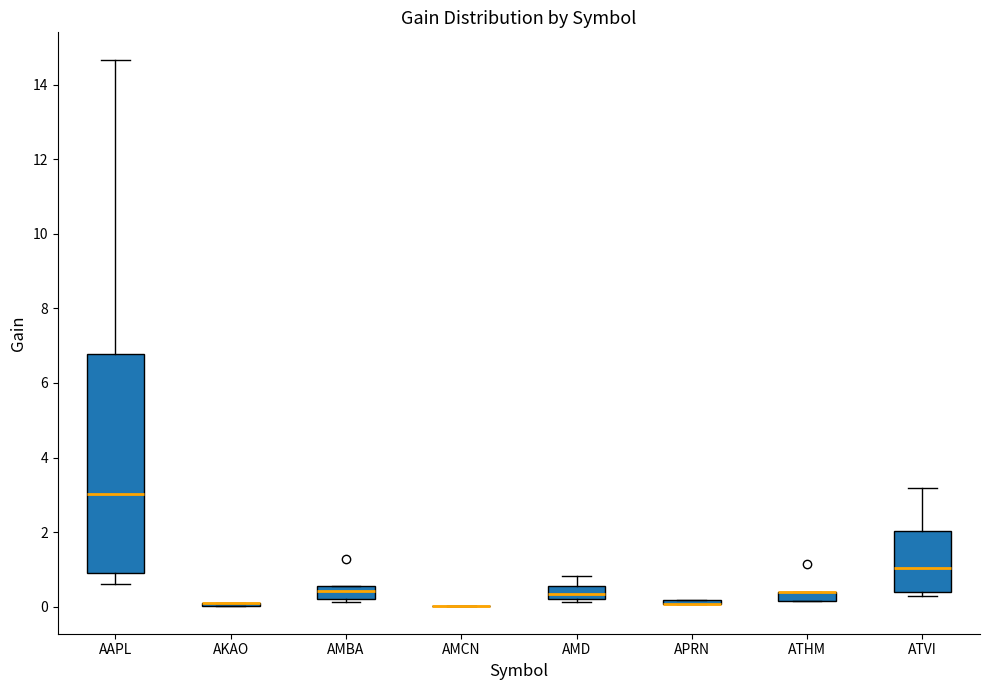

Comparing the boxes themselves (not the whiskers), which one is the tallest?

AAPL